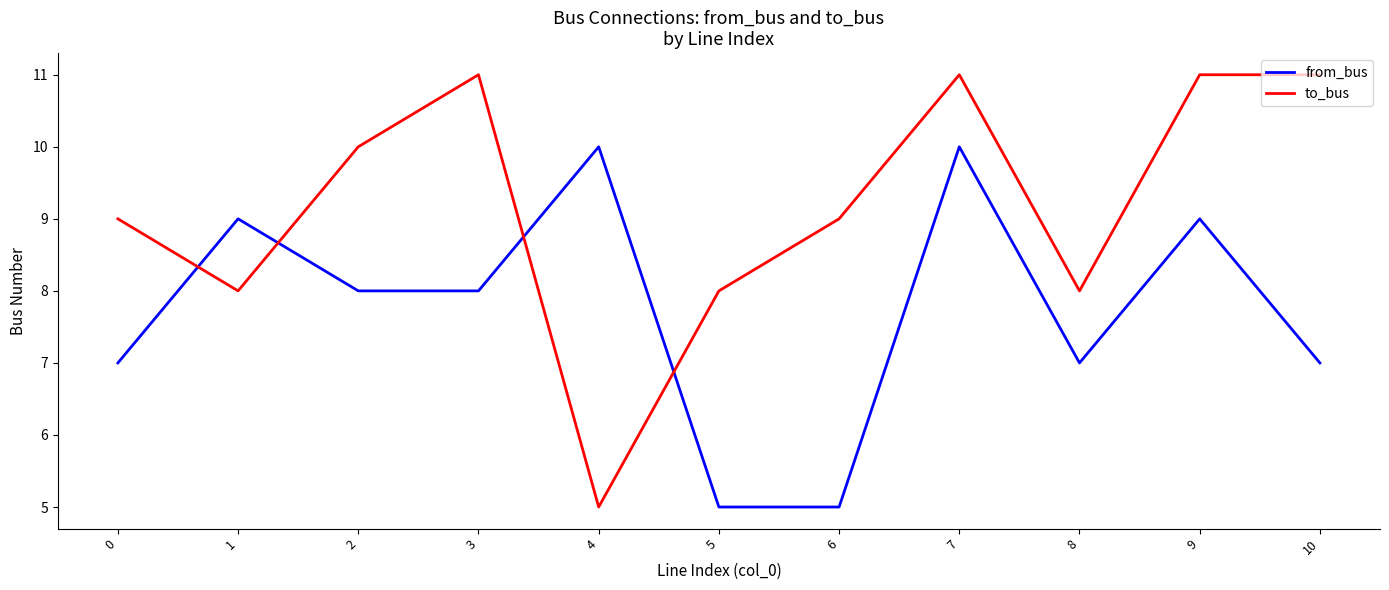

How many lines are shown in the chart?

2